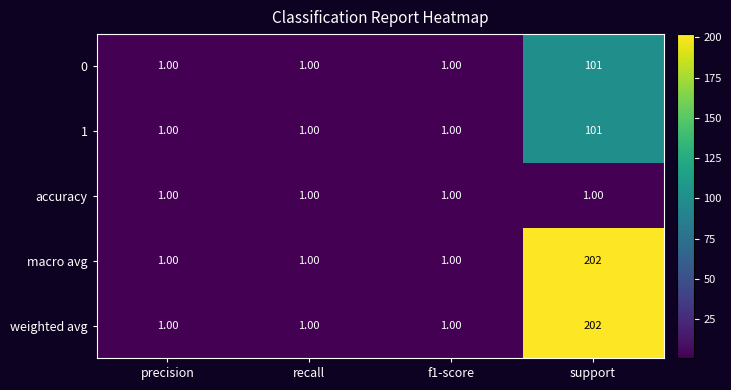

What is the spread (max minus min) of values at support?

201